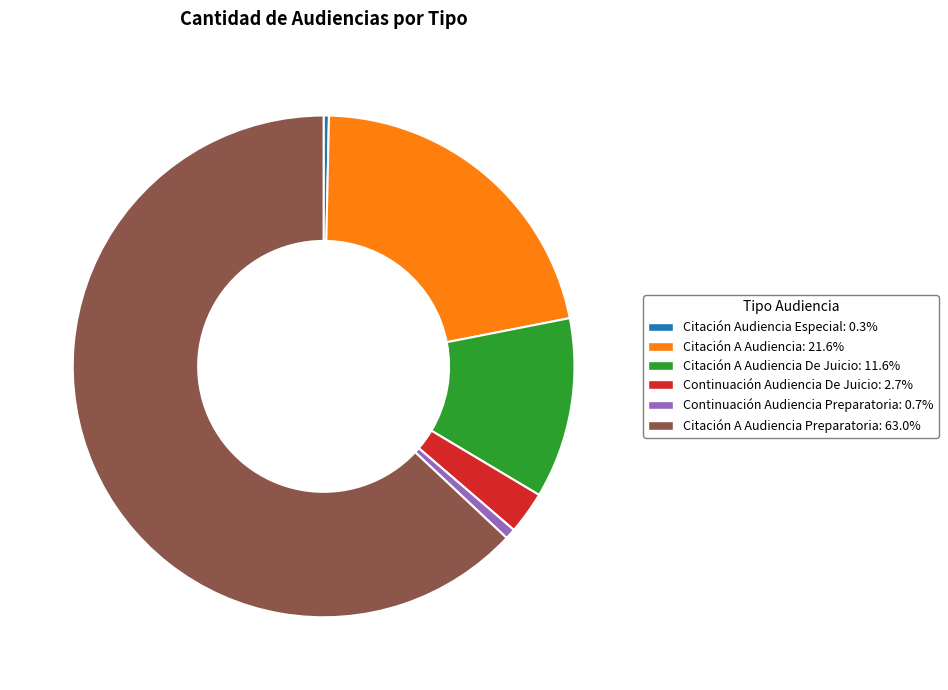

How many slices are in this pie chart?

6